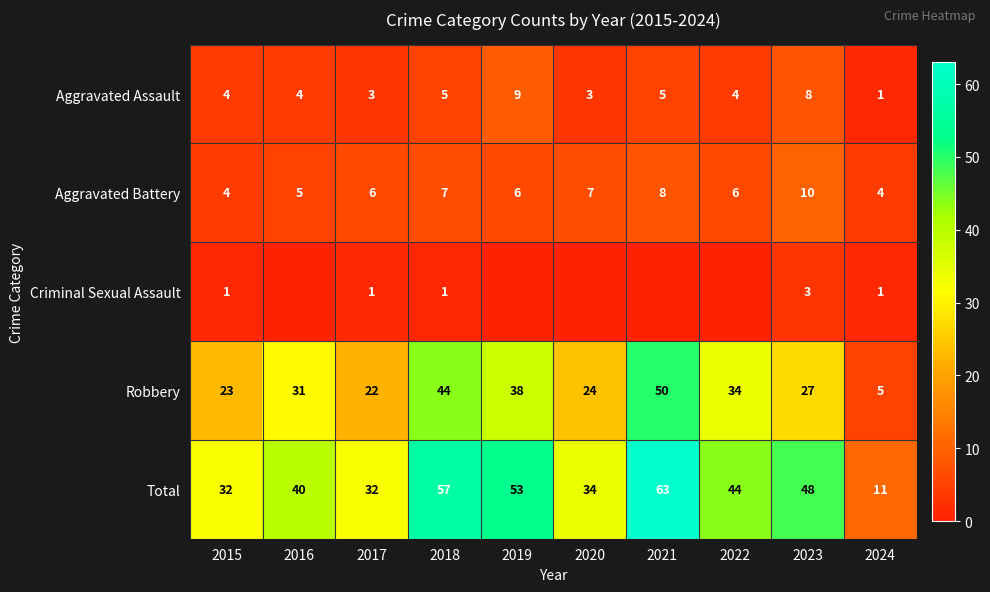

Is it true that Aggravated Assault equals 5 at 2021?

True